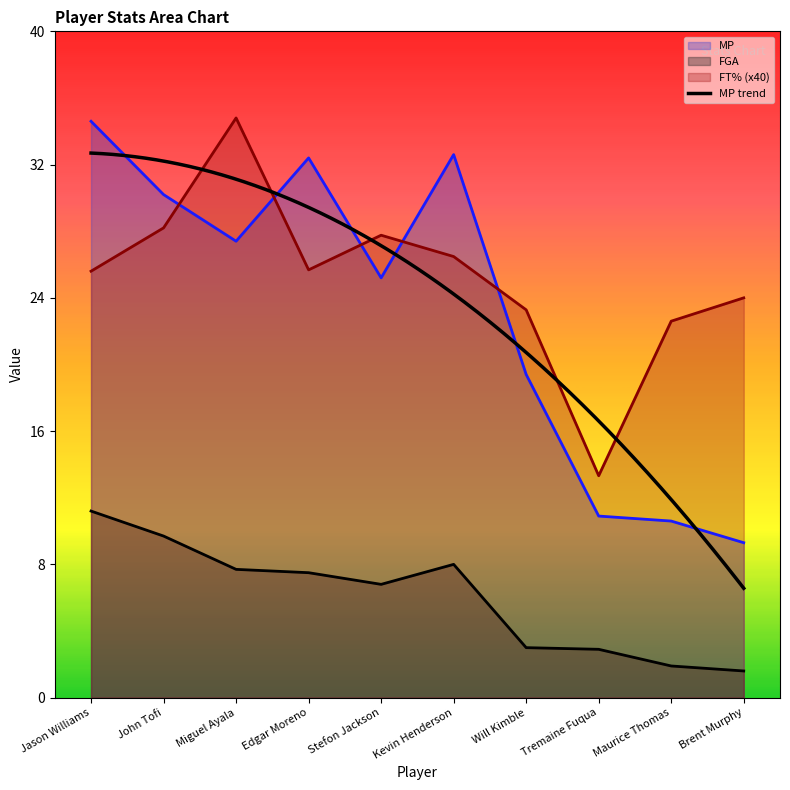

Which category has the lowest value across all series?

Brent Murphy